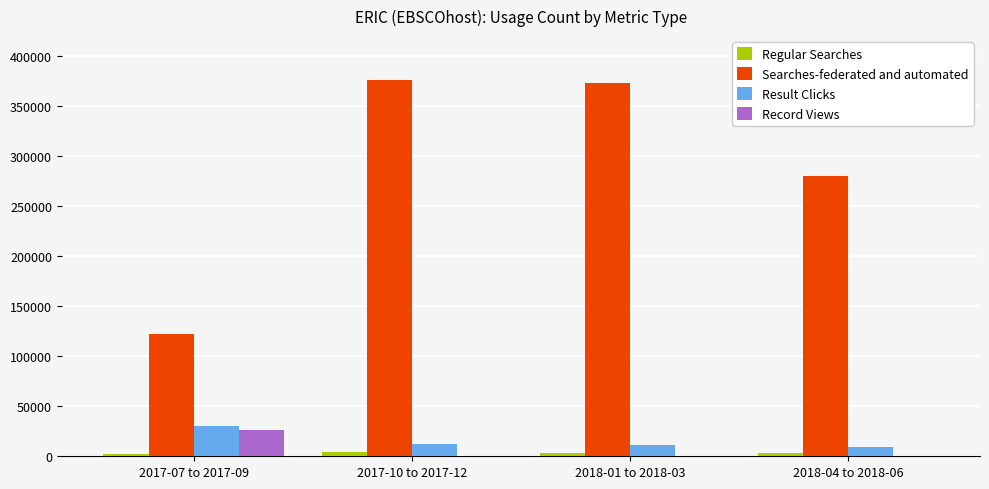

Which series has the largest range (max minus min)?

Searches-federated and automated